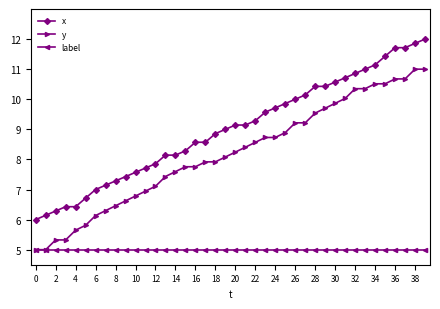

What is the average value of the x series?

9.0